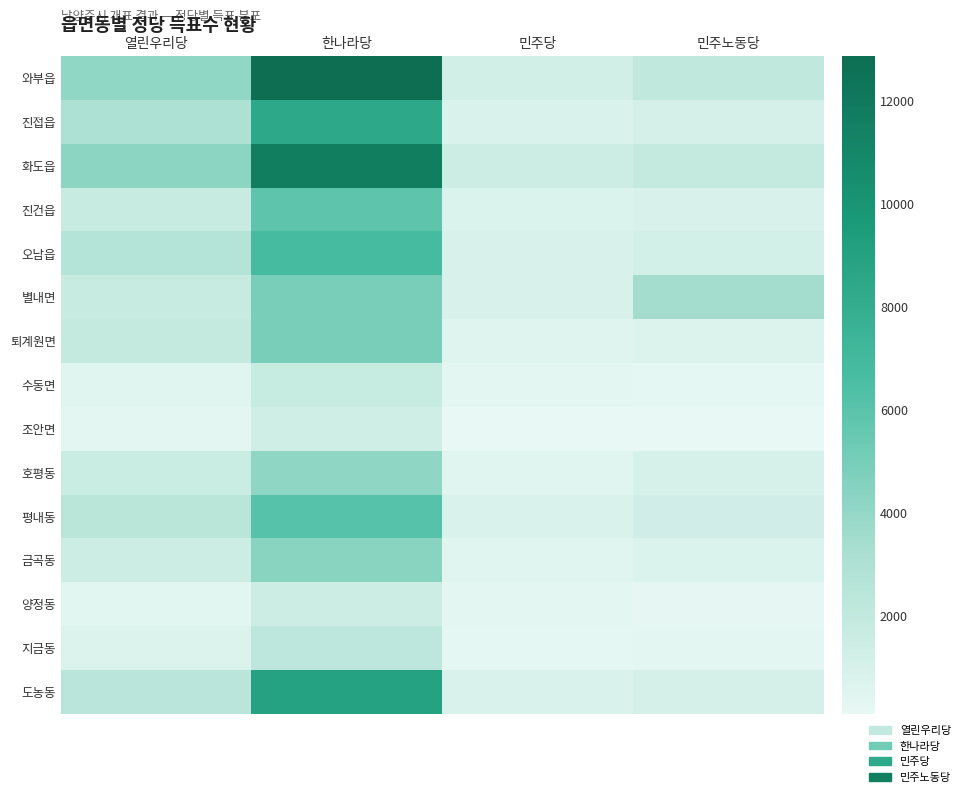

How many series are shown in this chart?

15